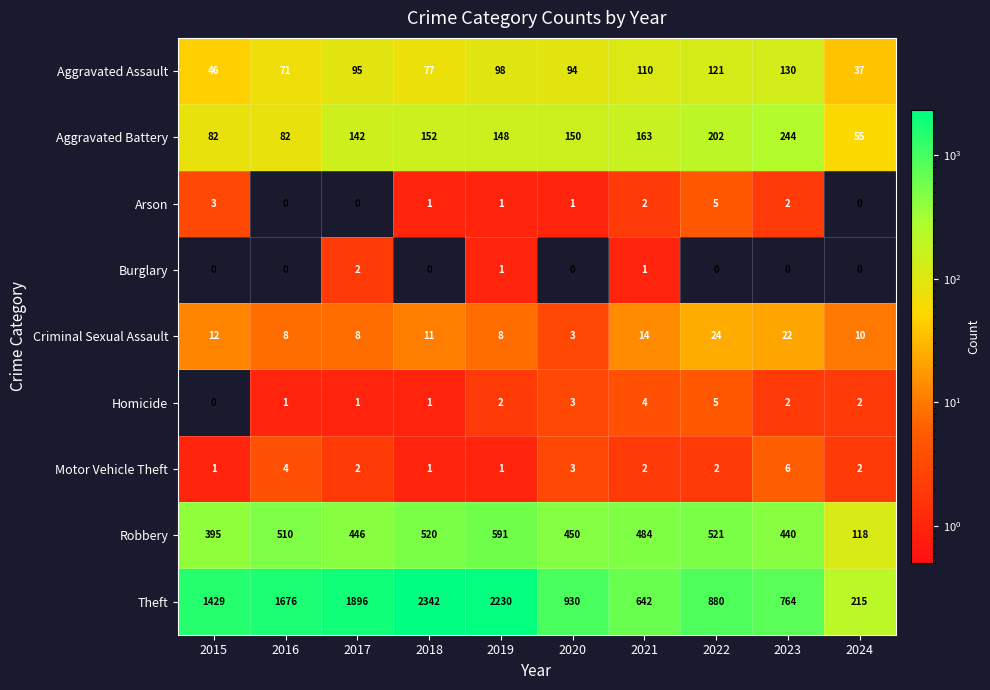

How many data points in Burglary are above 0?

3